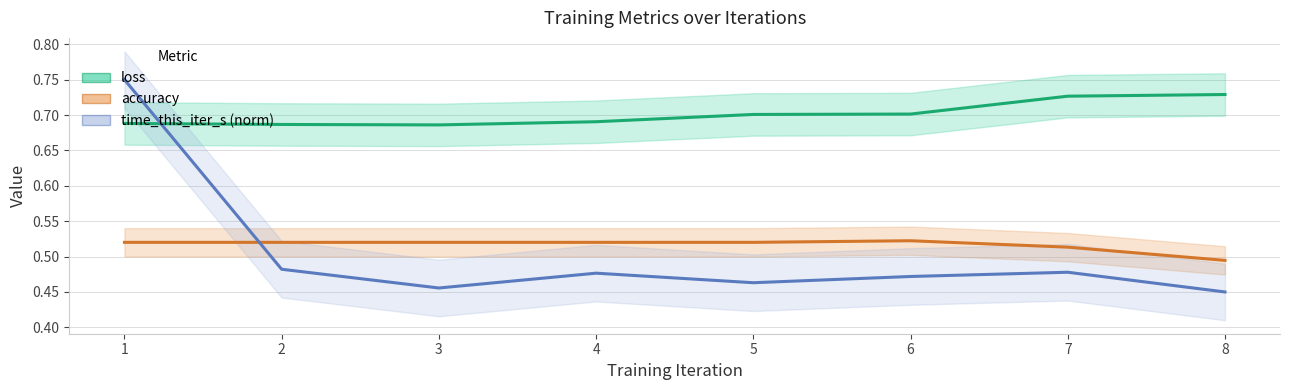

What value does the accuracy series have at 6?

0.5